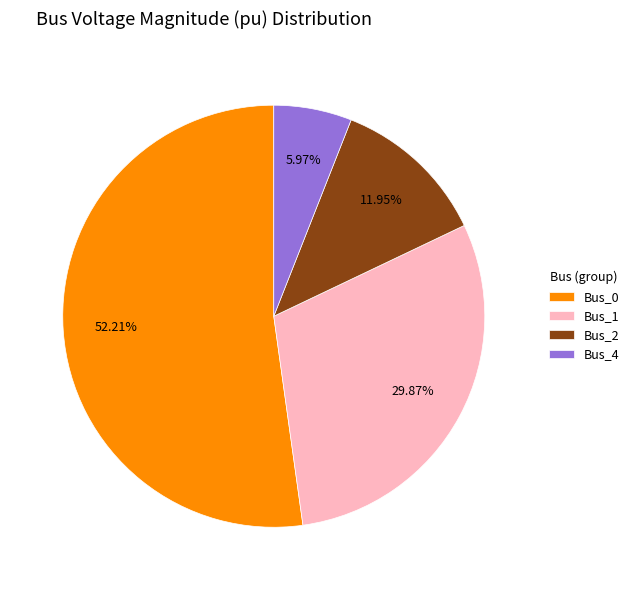

How many slices are in this pie chart?

4